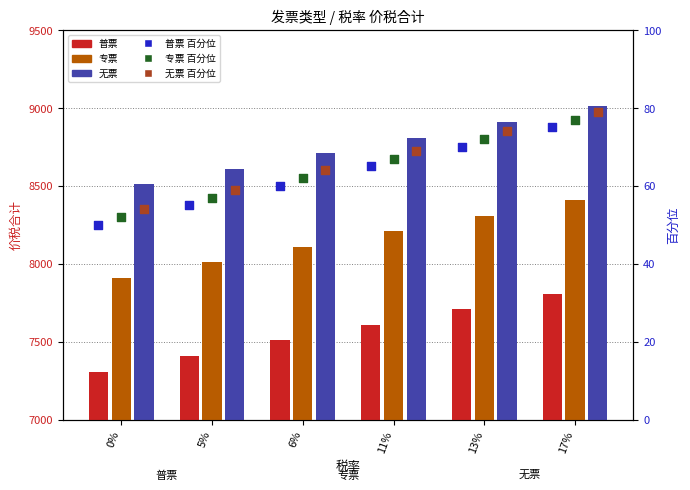

Which series has the largest total across all categories?

无票